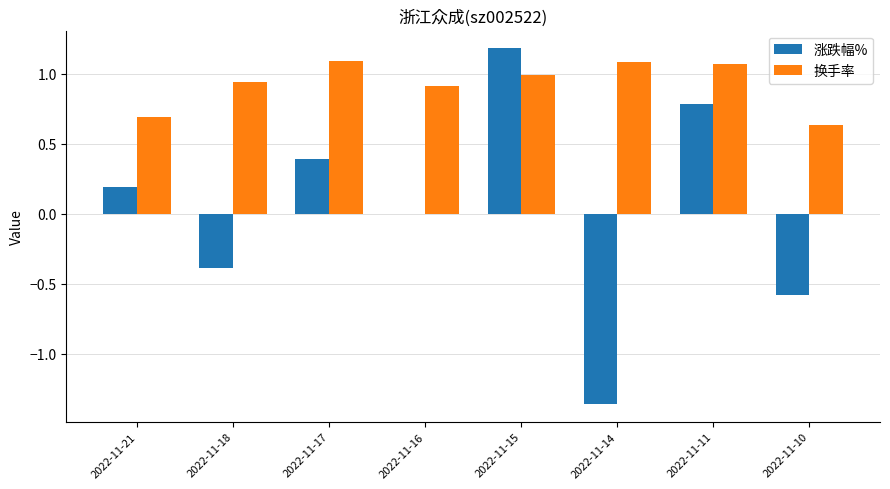

Does the chart contain stacked bars?

No